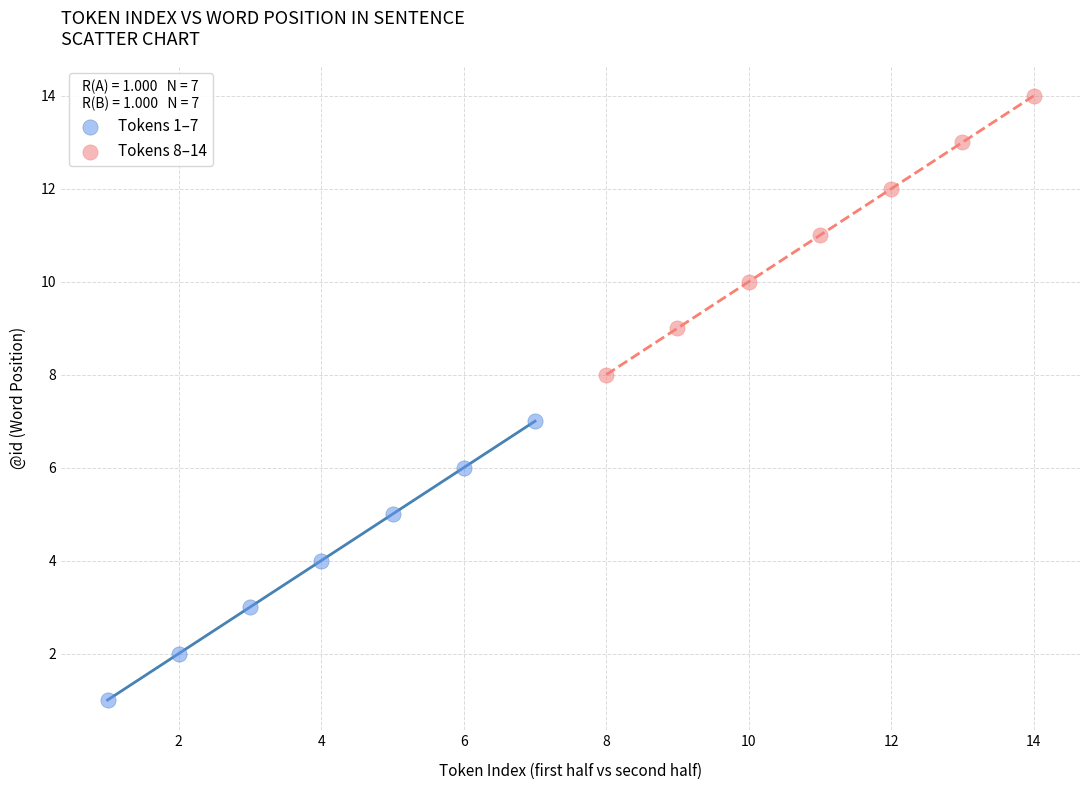

Which series reaches the minimum Y coordinate?

Tokens 1–7